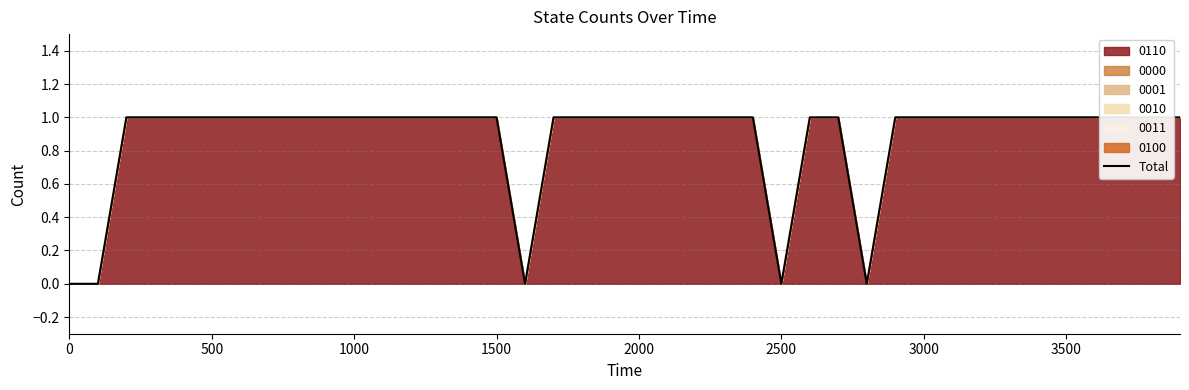

Does the chart have visible grid lines?

Yes